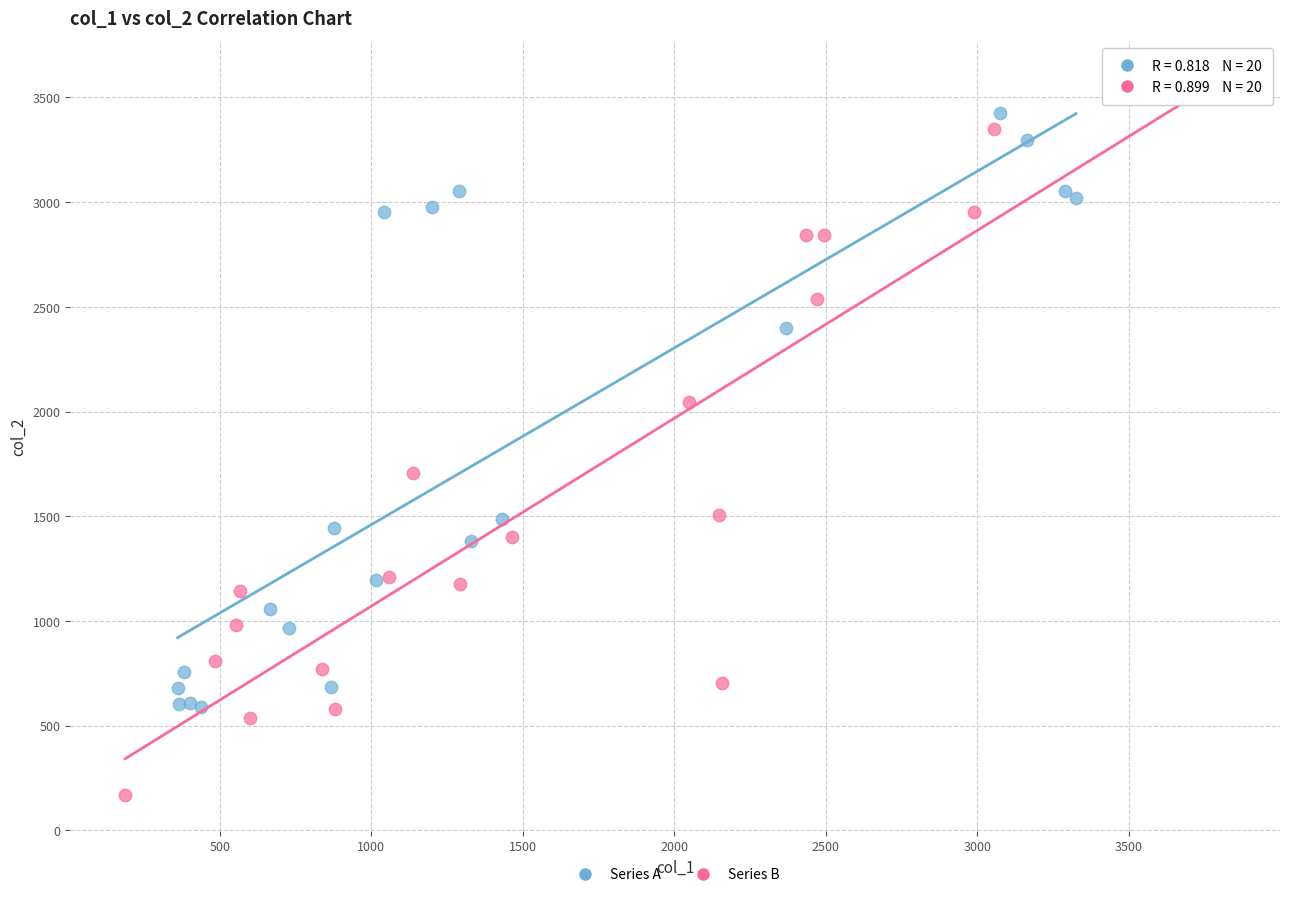

Which series has the widest spread of Y values?

Series B